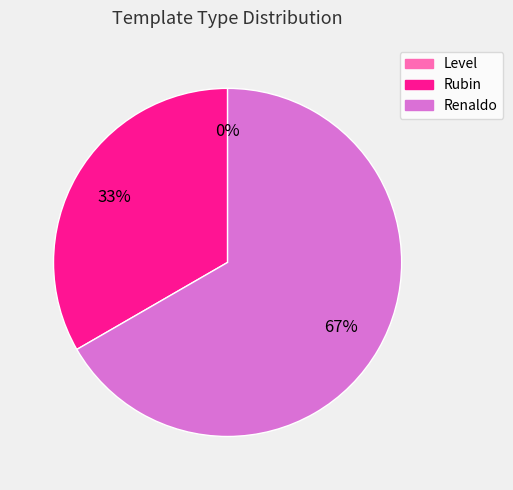

To the nearest percent, what is the difference between the Rubin and Level slice percentages?

33%